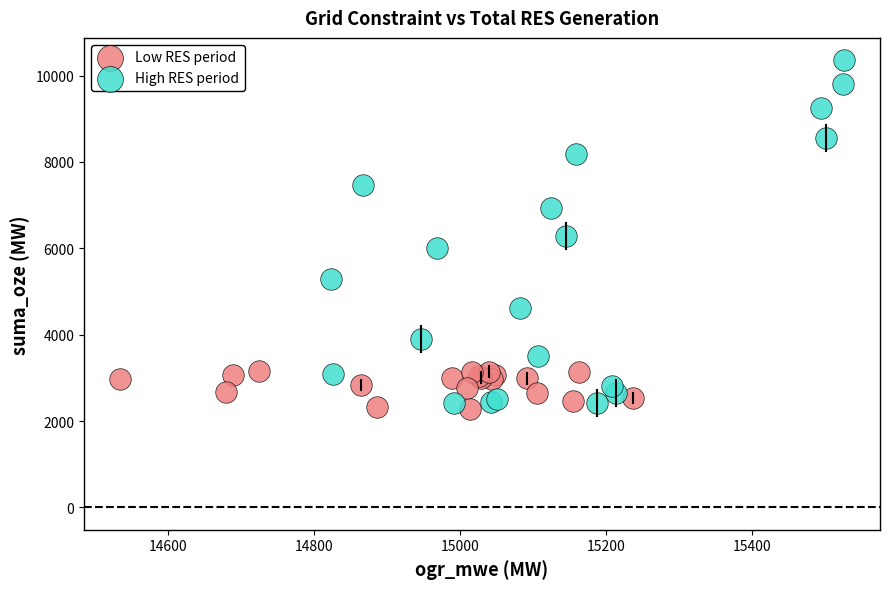

Which series has the largest Y range (max minus min)?

High RES period